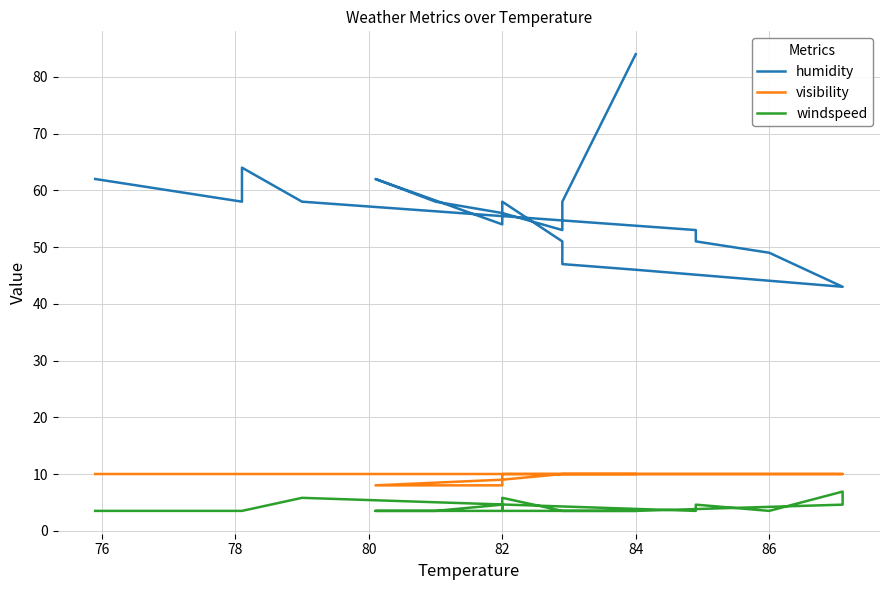

True or false: humidity has more than 1 points higher than both neighbors.

True